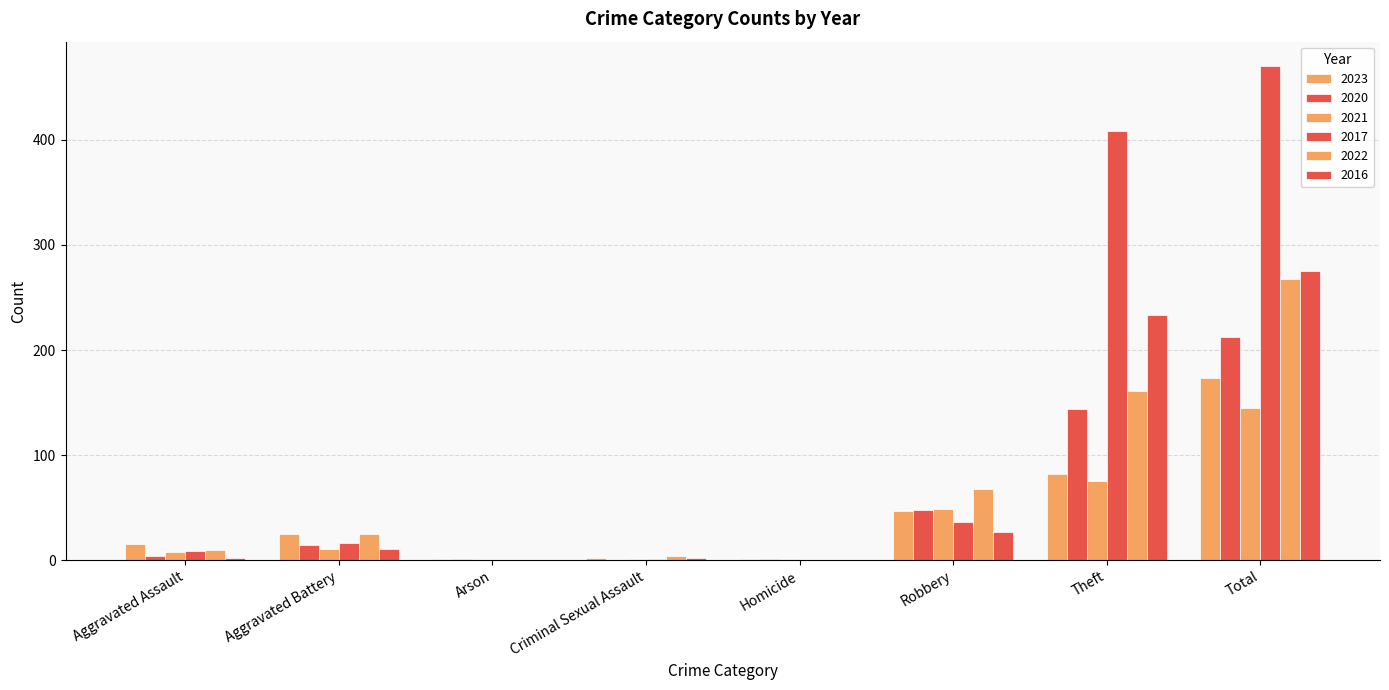

Are the bars grouped side by side (vs. stacked)?

Yes